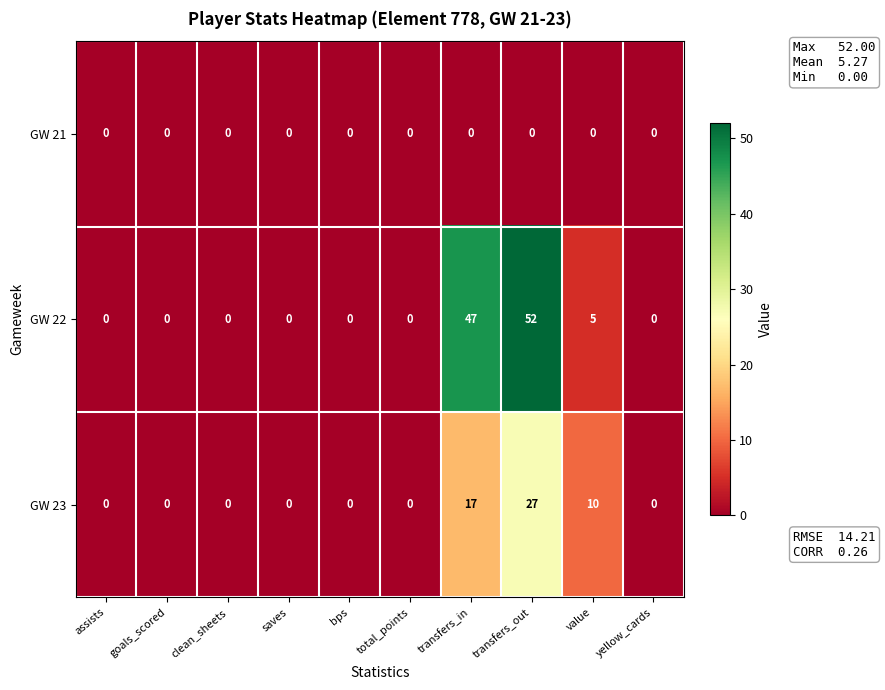

What is the sum of the GW 22 values at goals_scored and value?

5